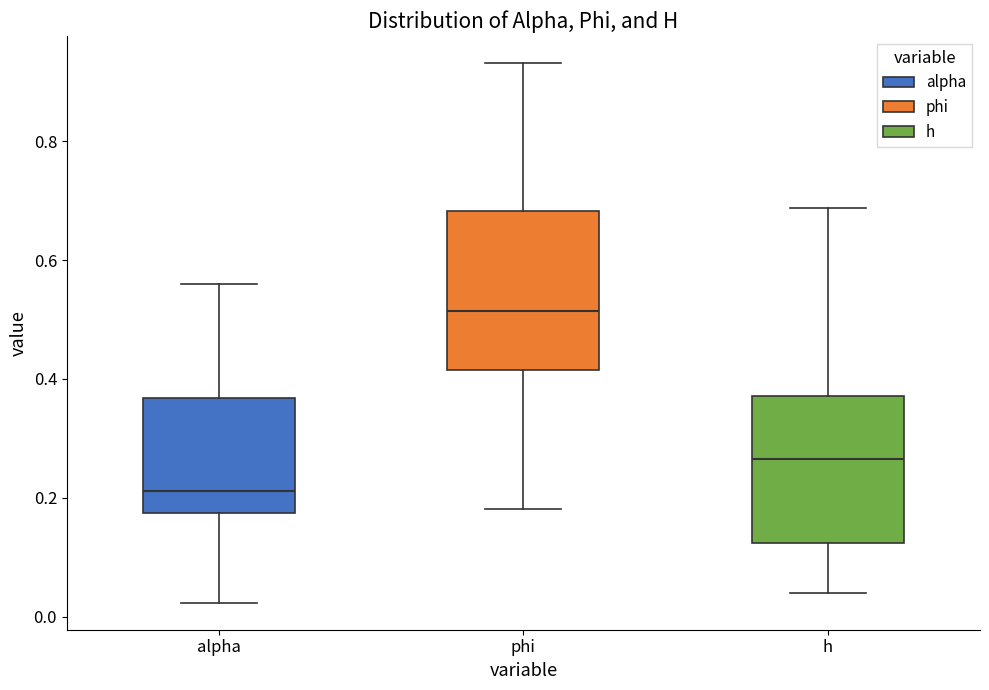

Where does the lower whisker of the box for h end on the y-axis? The values are not printed on the chart, so give them approximately, as read against the axis.

0.04